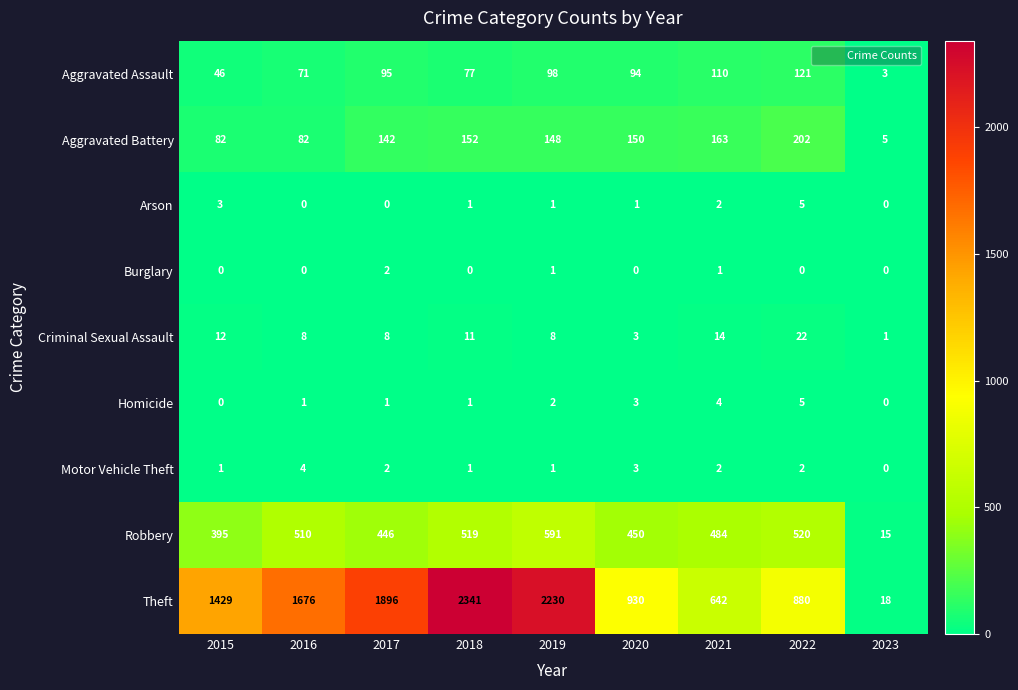

How many series are shown in this chart?

9